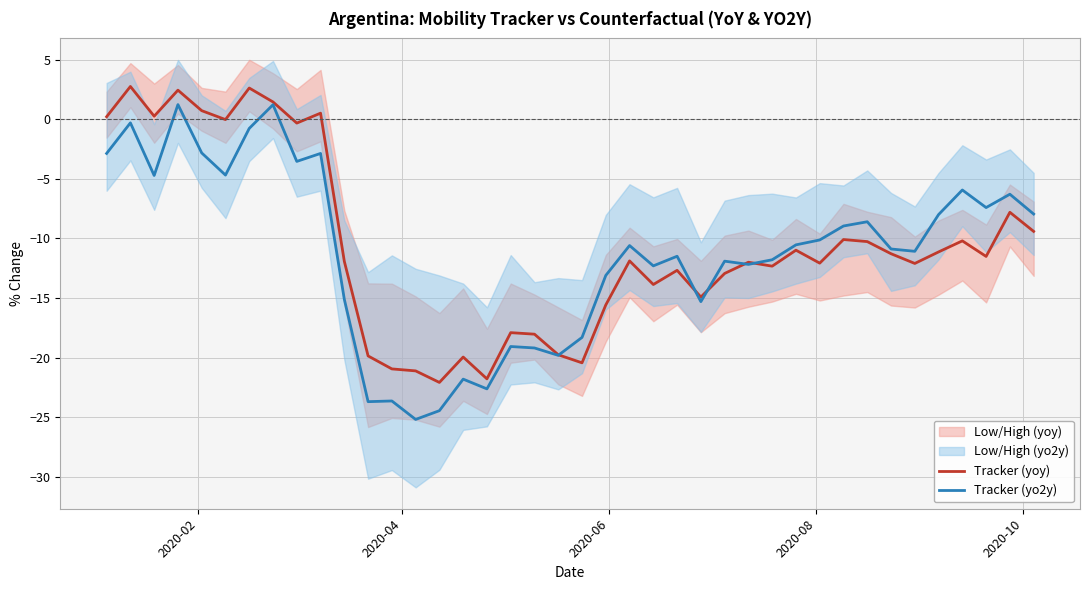

What is the value of the Tracker (yoy) point at the 18th from the left?

-17.9